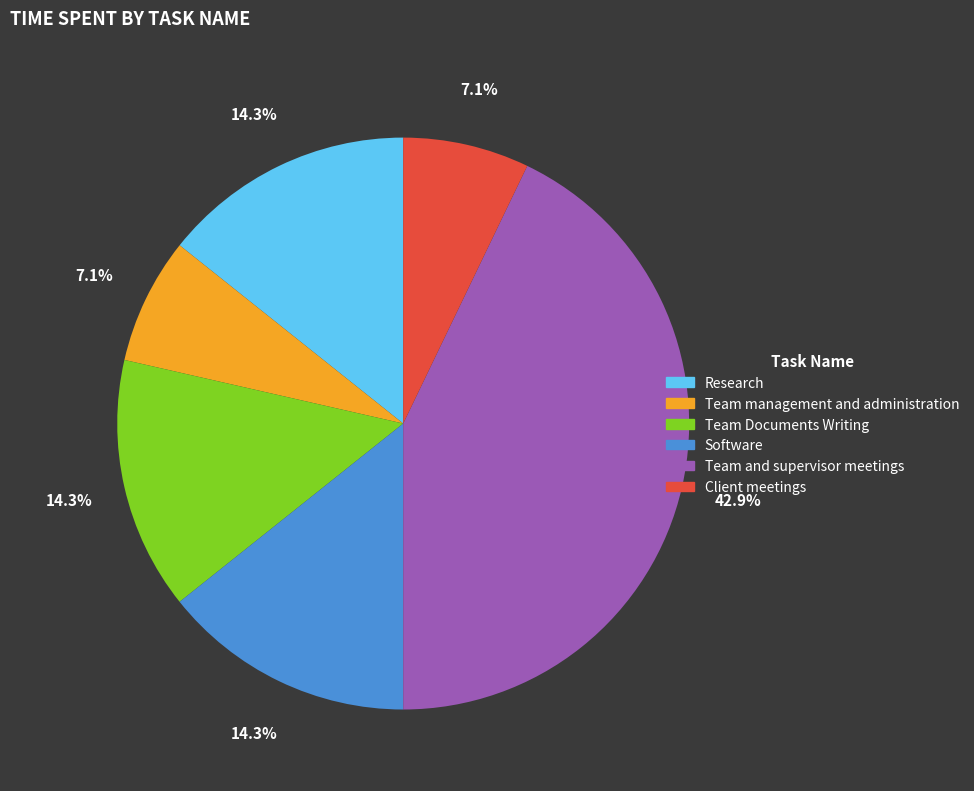

To the nearest percent, what percentage of the pie is Team and supervisor meetings?

43%